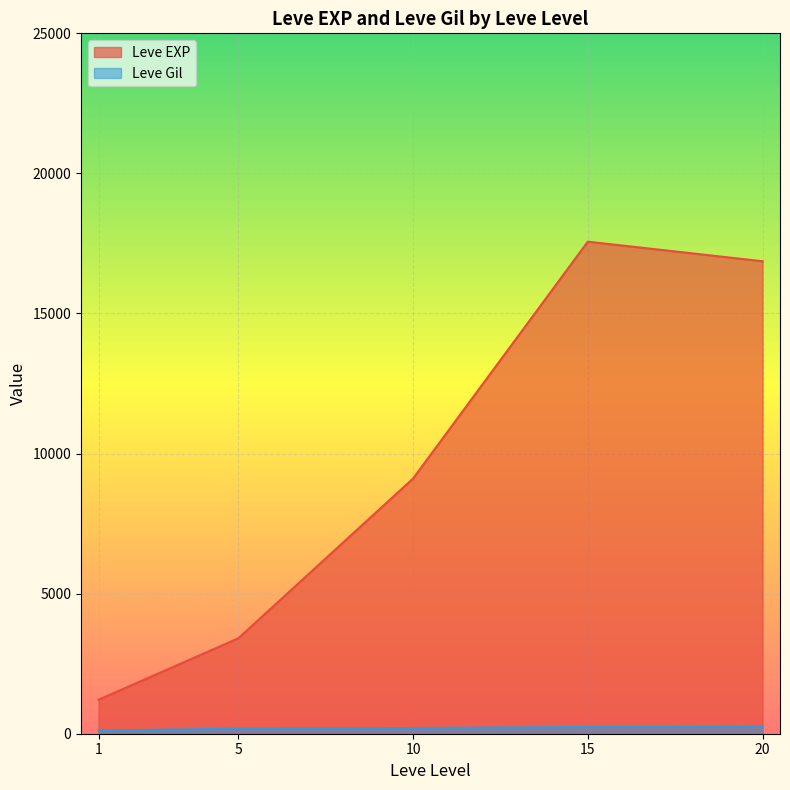

At which category does Leve Gil reach its first local valley?

5